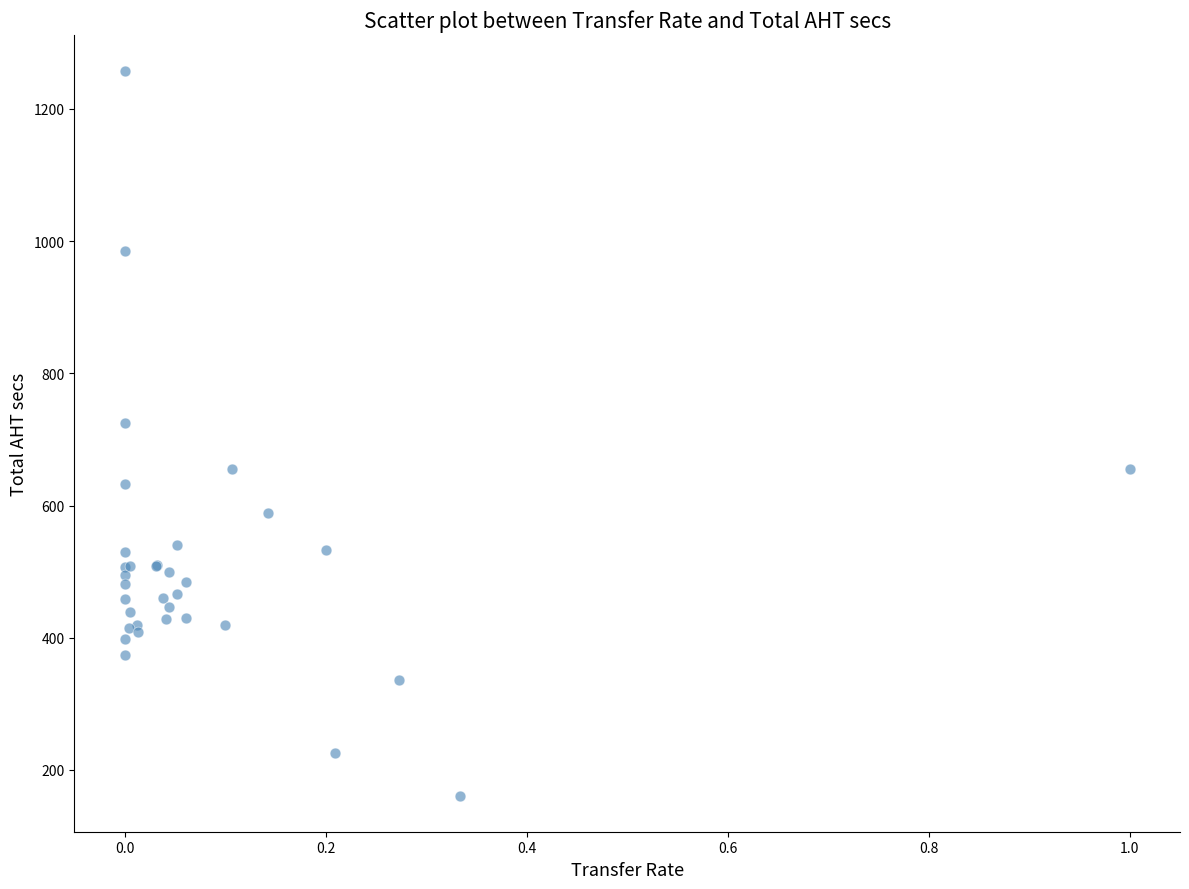

What Y value in the scatter plot is closest to 709?

725.0